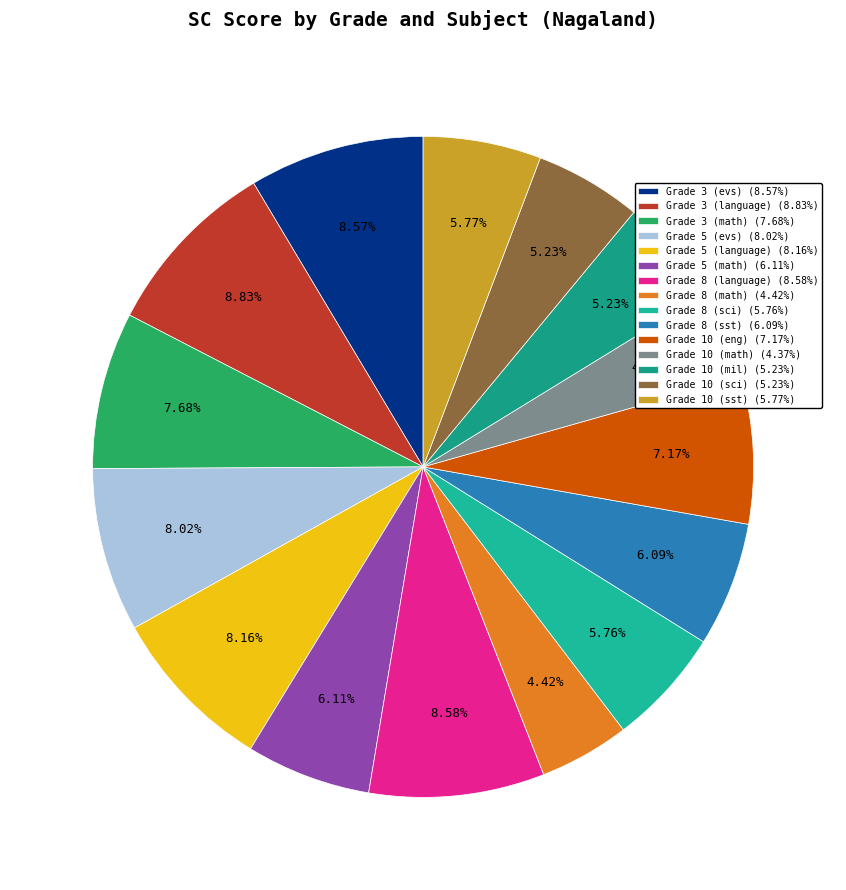

To the nearest percent, what is the average slice percentage?

7%